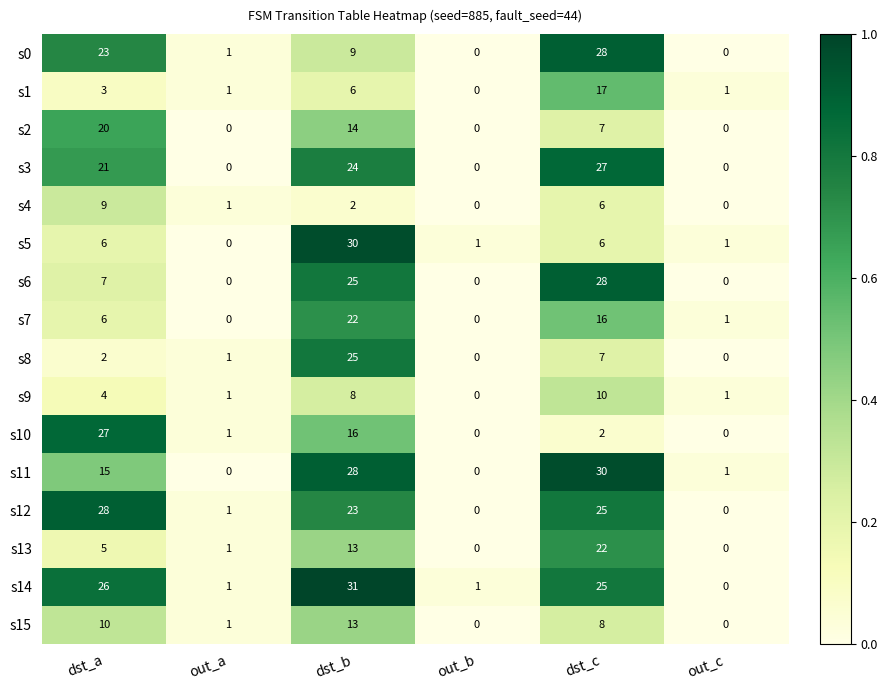

True or false: s3 has a value of 0 at out_a.

True